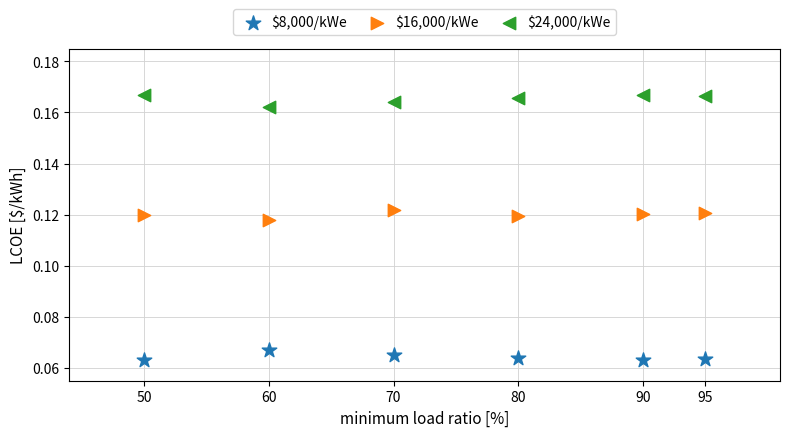

Across all data points, what is the range of X values (max minus min)?

45.0